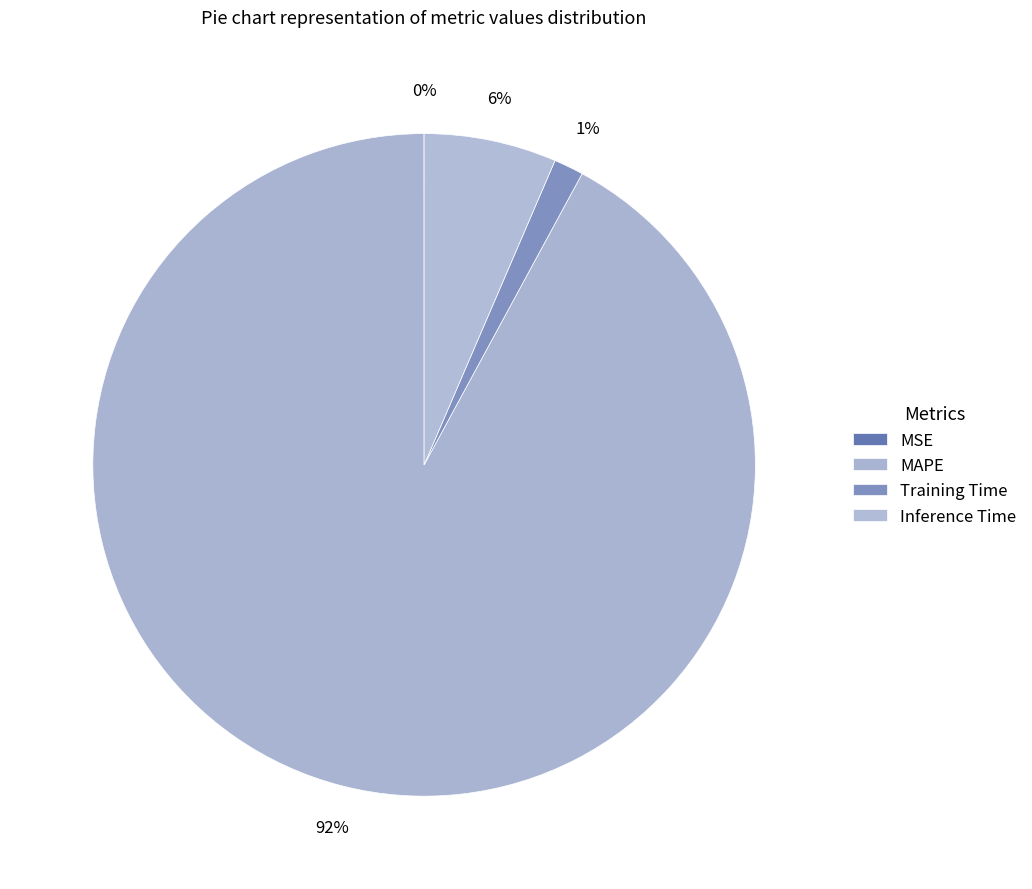

What is the total percentage of MAPE and Inference Time?

98.5%